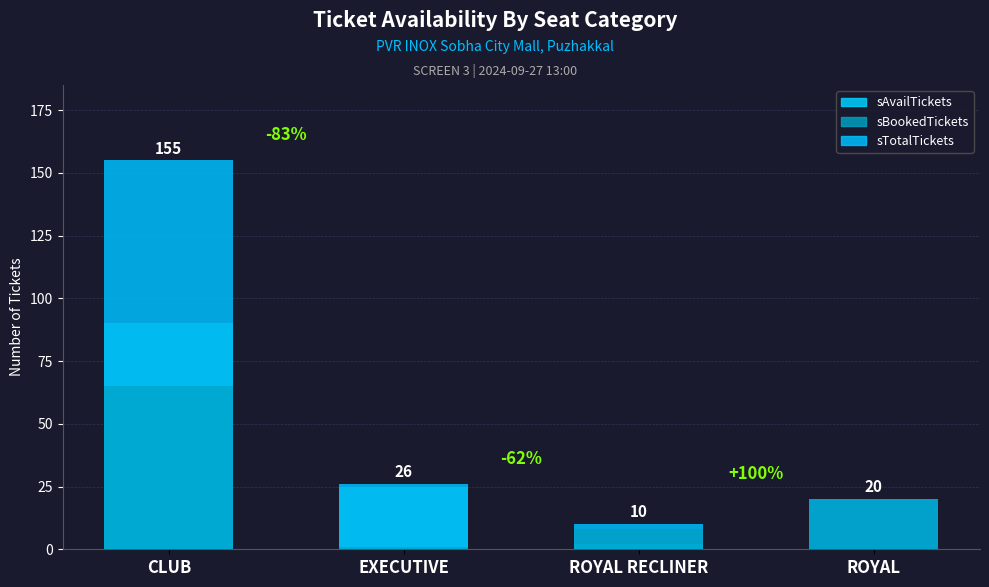

Which series has the largest range (max minus min)?

sTotalTickets